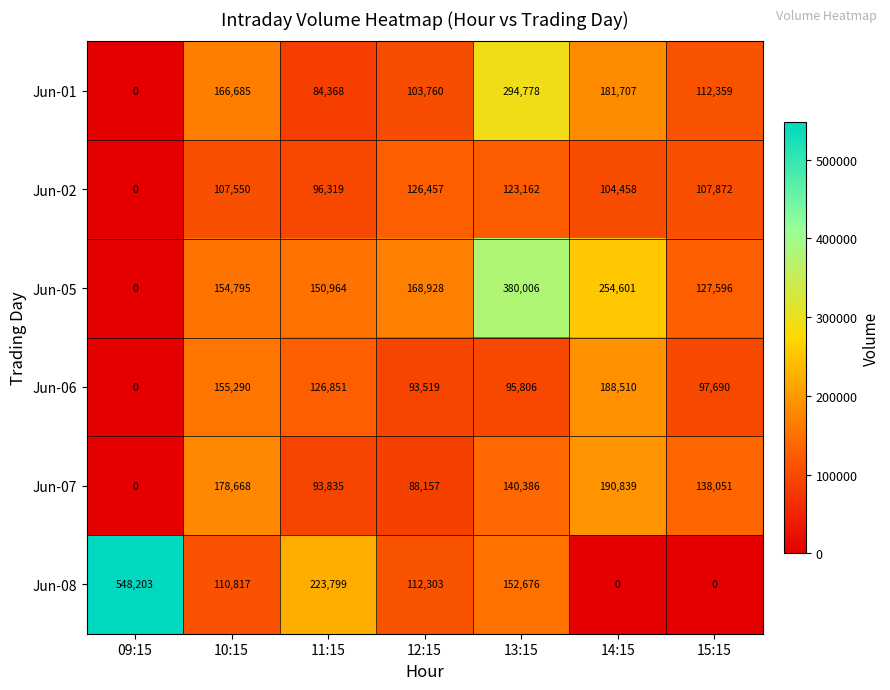

What is the greatest value displayed?

548203